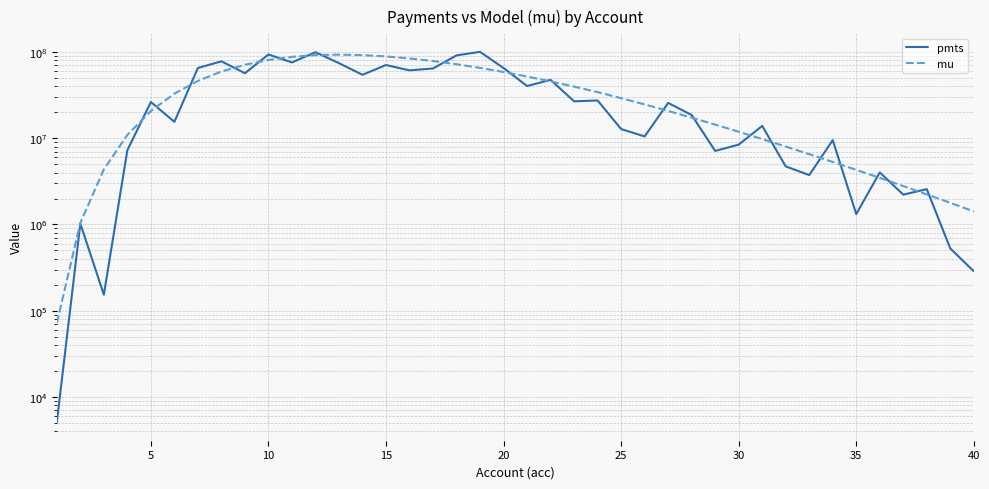

What is the difference between the maximum and second lowest values in the mu series?

92336736.3